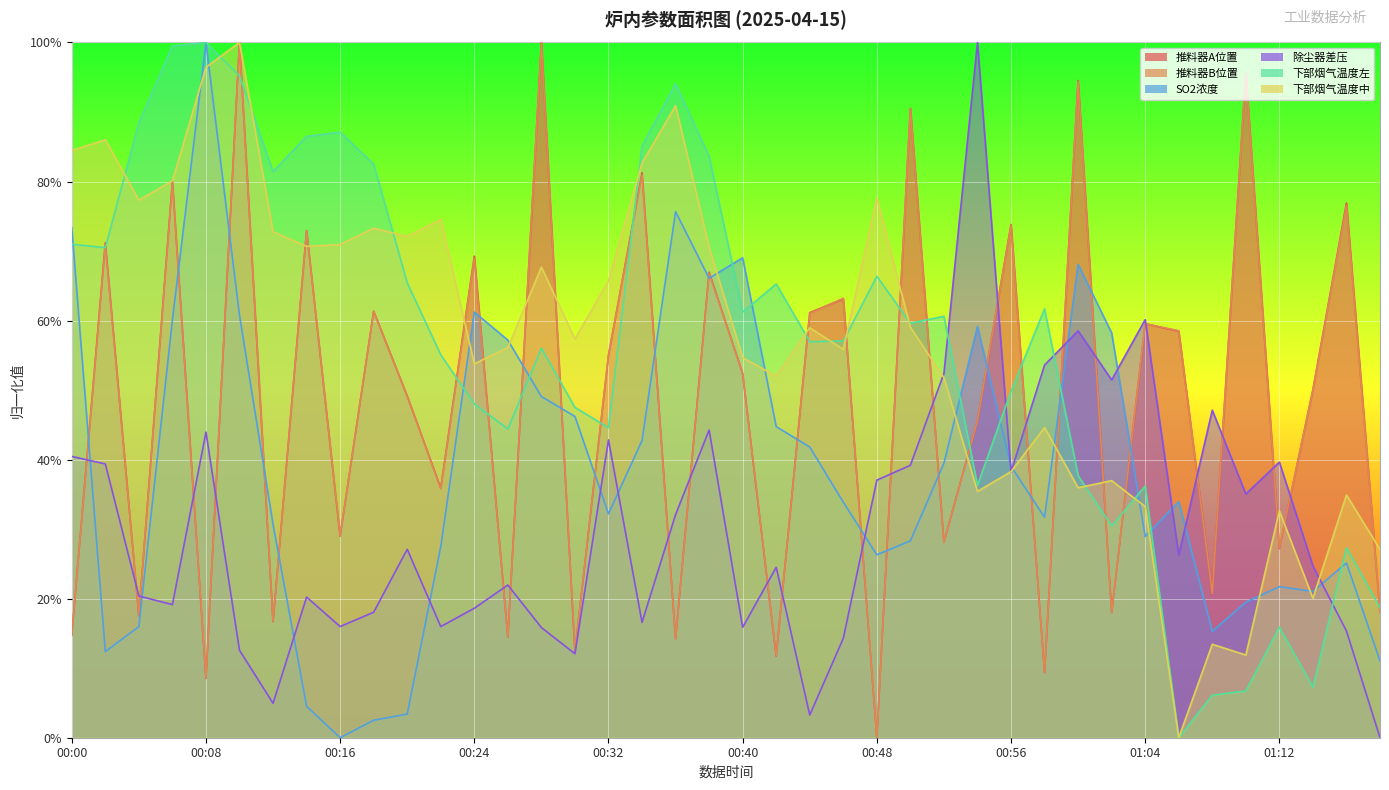

What is the maximum value for 下部烟气温度中?

1.0